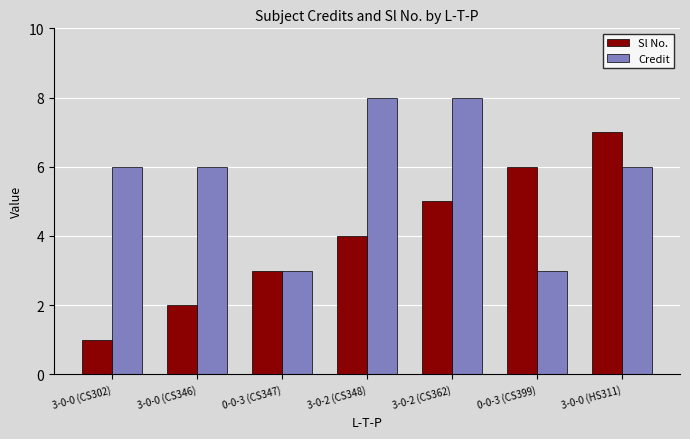

The value of Sl No. at 3-0-2 (CS362) is 5. True or false?

True